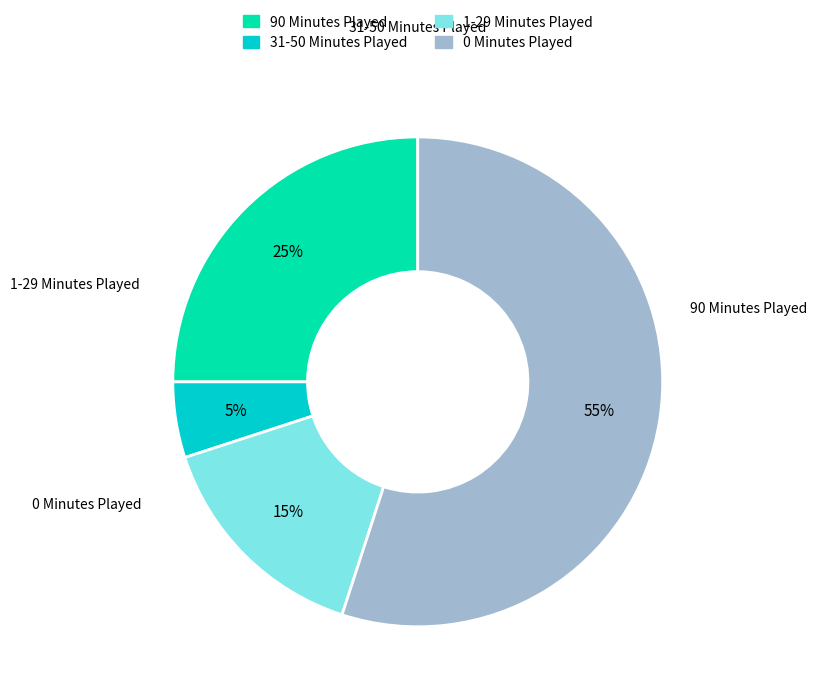

Count the number of slices in the pie.

4